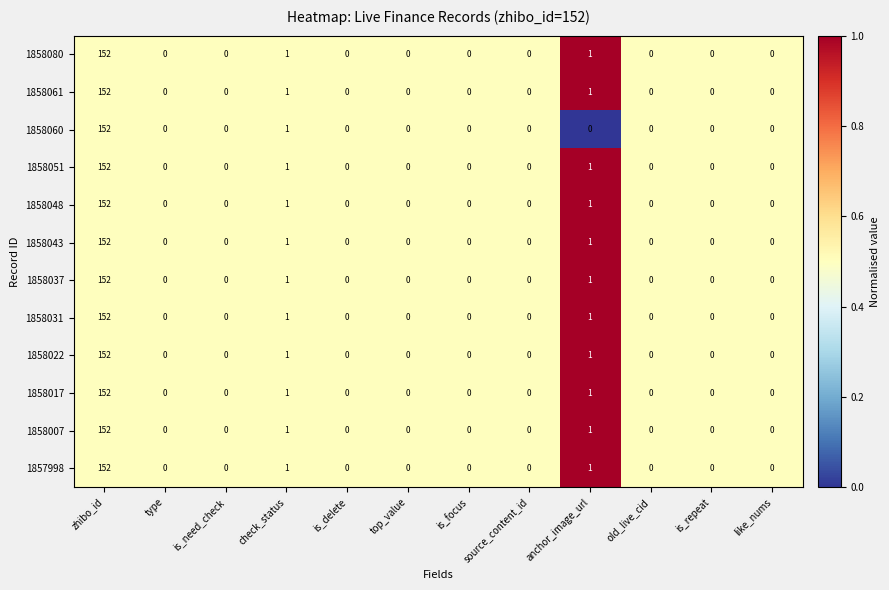

At which category does the chart reach its peak across all series?

zhibo_id